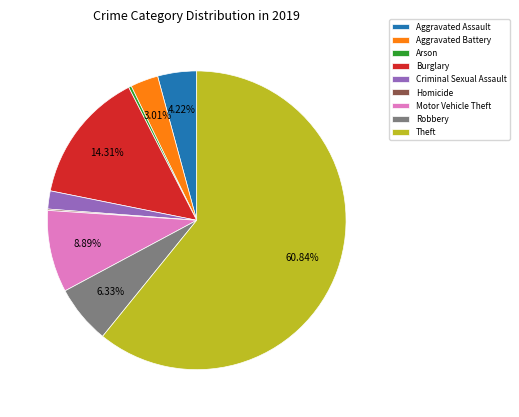

What is the largest slice in the pie chart?

Theft